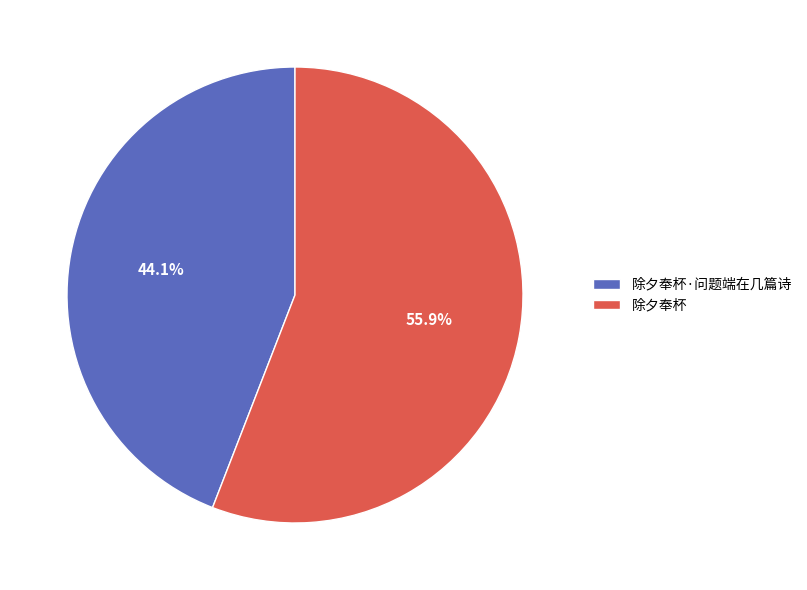

Rank the categories by value from highest to lowest.

除夕奉杯, 除夕奉杯·问题端在几篇诗